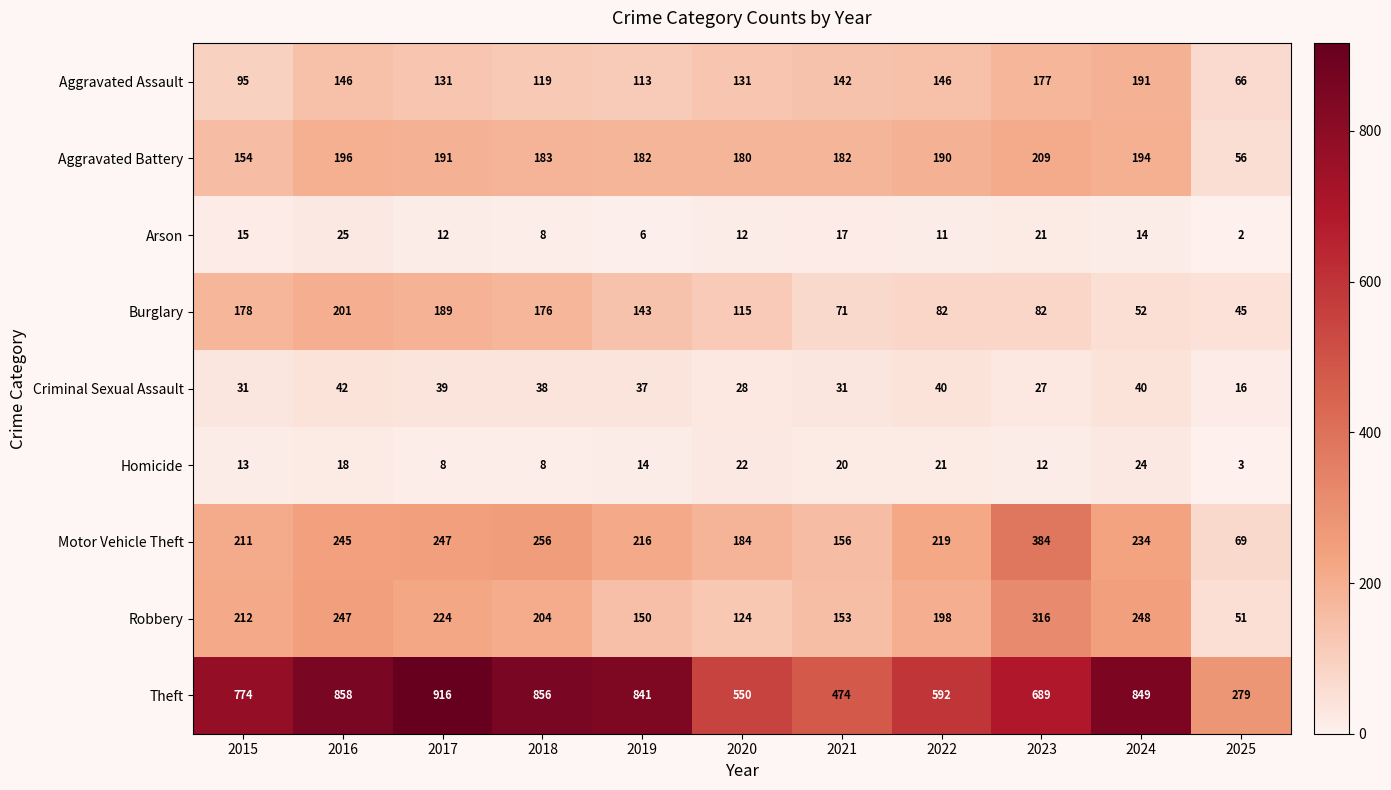

Which series has the widest spread of values?

Theft